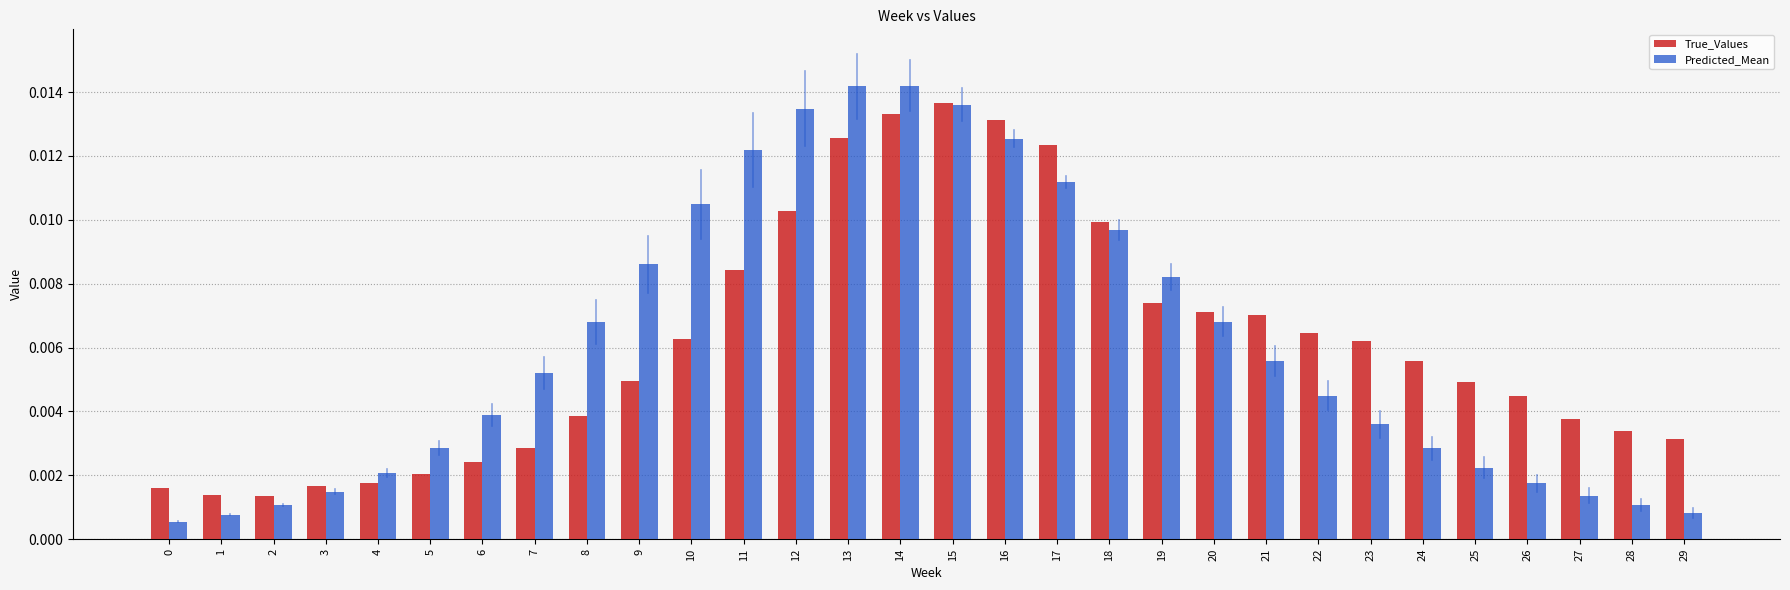

How many bars are there in total?

60